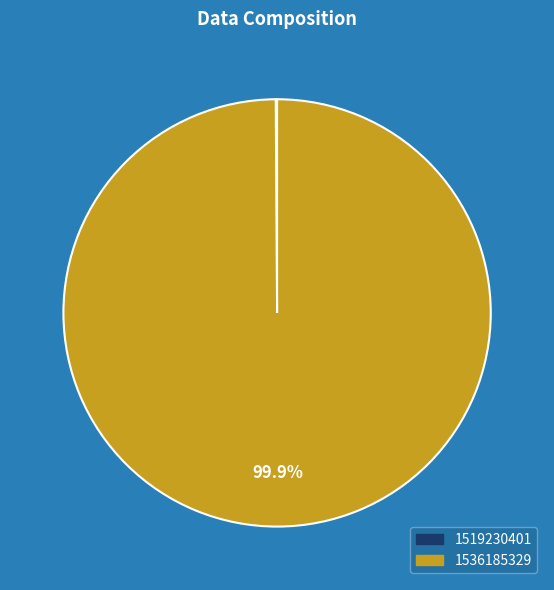

Is there any slice that represents more than half of the pie?

Yes